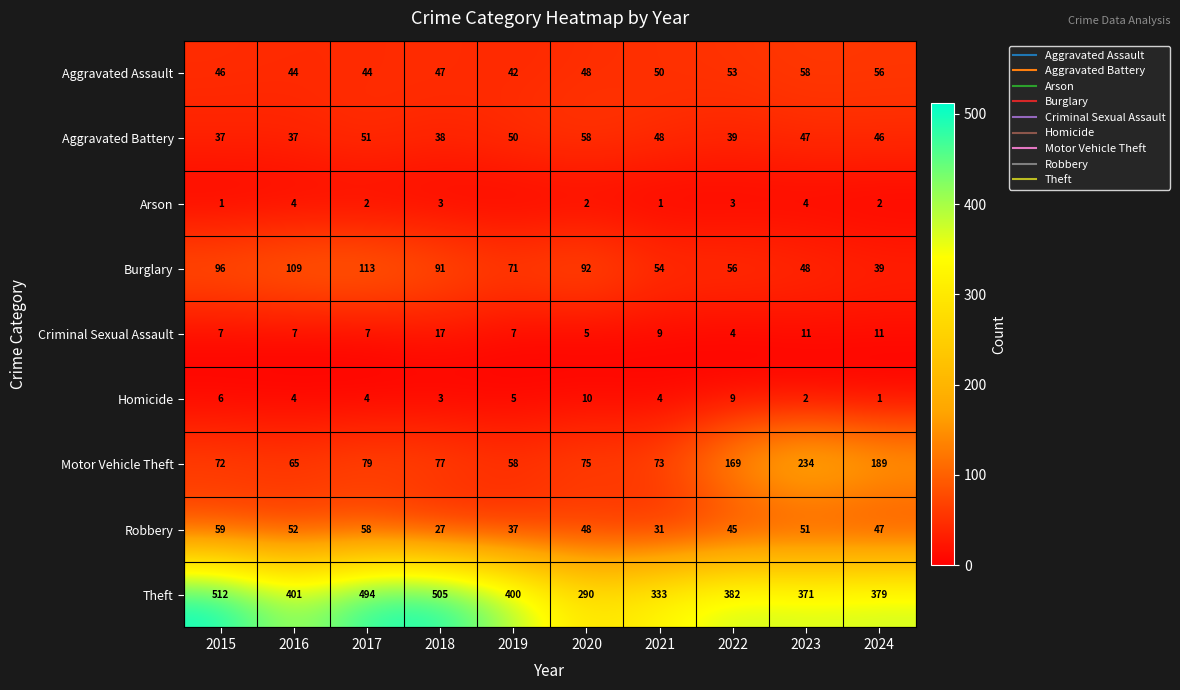

At how many categories does at least one series exceed 43?

10